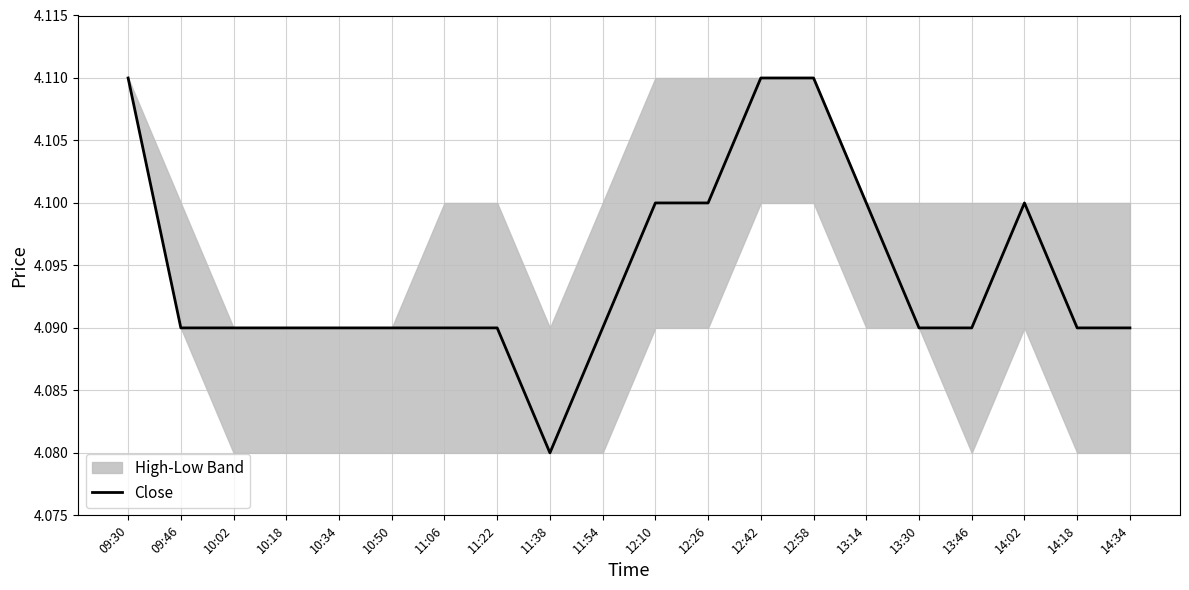

Reading right to left, transcribe all the data shown in this chart.

4.1	4.1	4.1	4.1	4.1	4.1	4.1	4.1	4.1	4.1	4.1	4.1	4.1	4.1	4.1	4.1	4.1	4.1	4.1	4.1